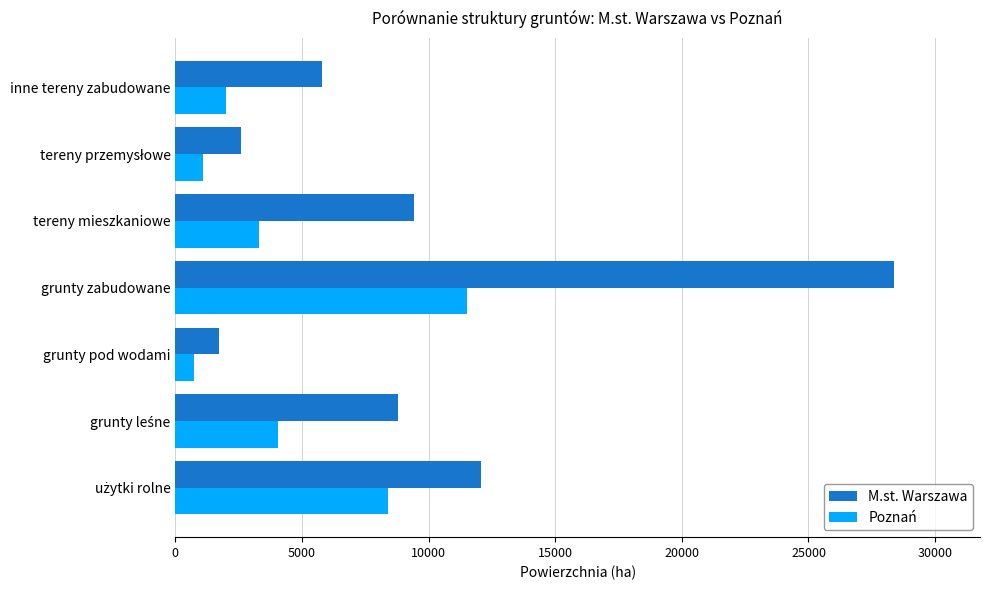

Read the Poznań value at tereny mieszkaniowe, to the nearest 100.

3300